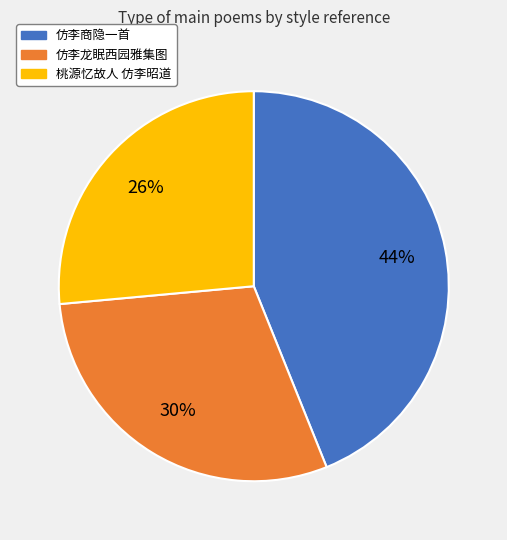

To the nearest percent, what is the average slice percentage?

33%